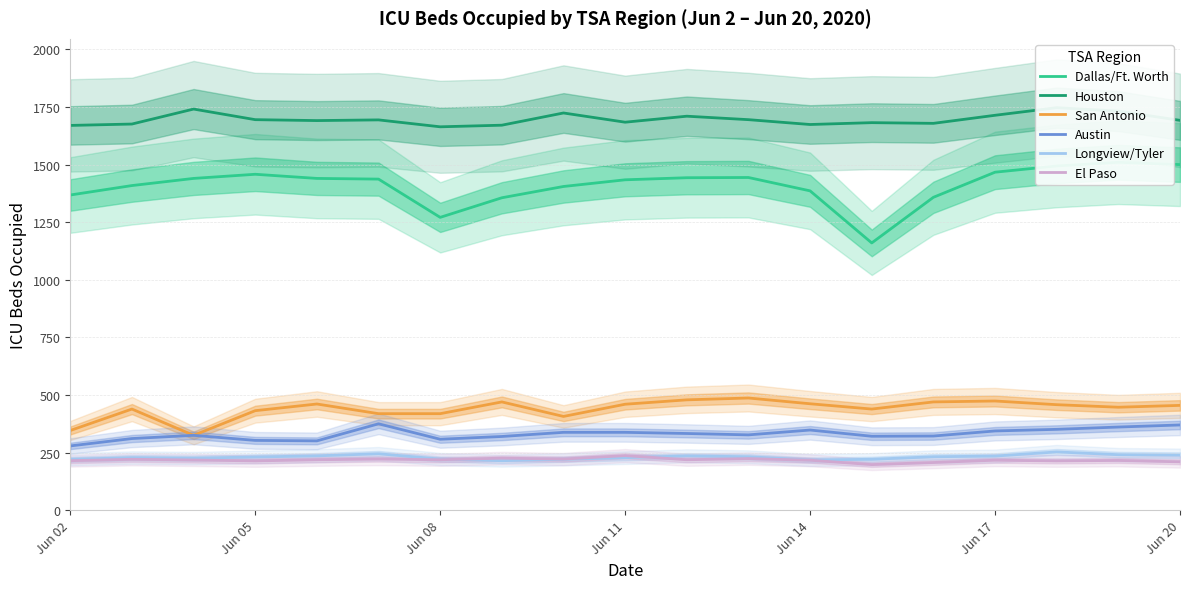

True or false: El Paso has more than 2 interior local peaks.

True